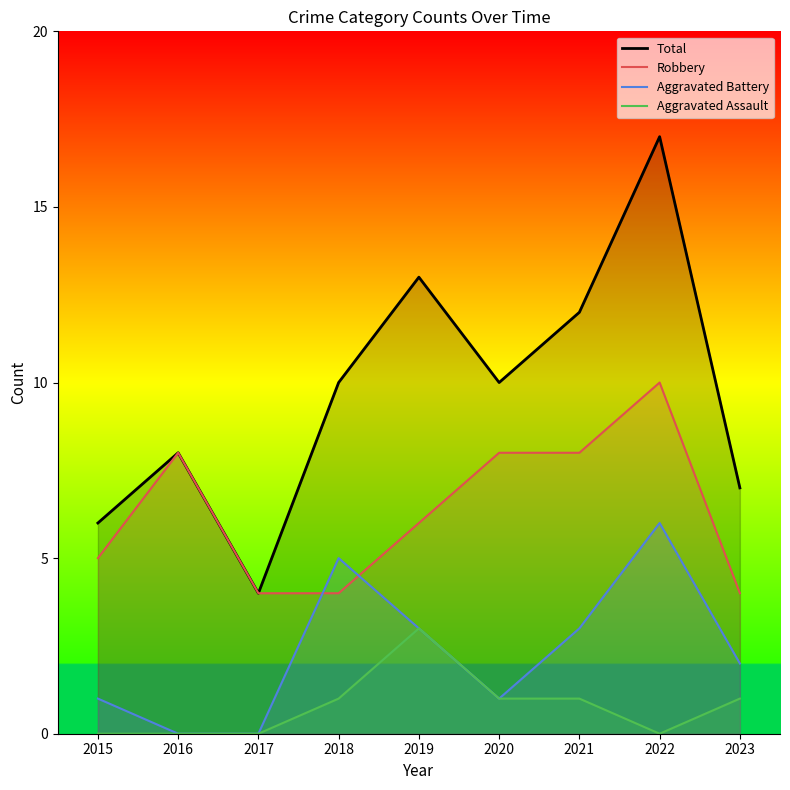

Is it true that Aggravated Assault equals 2 at 2022?

False